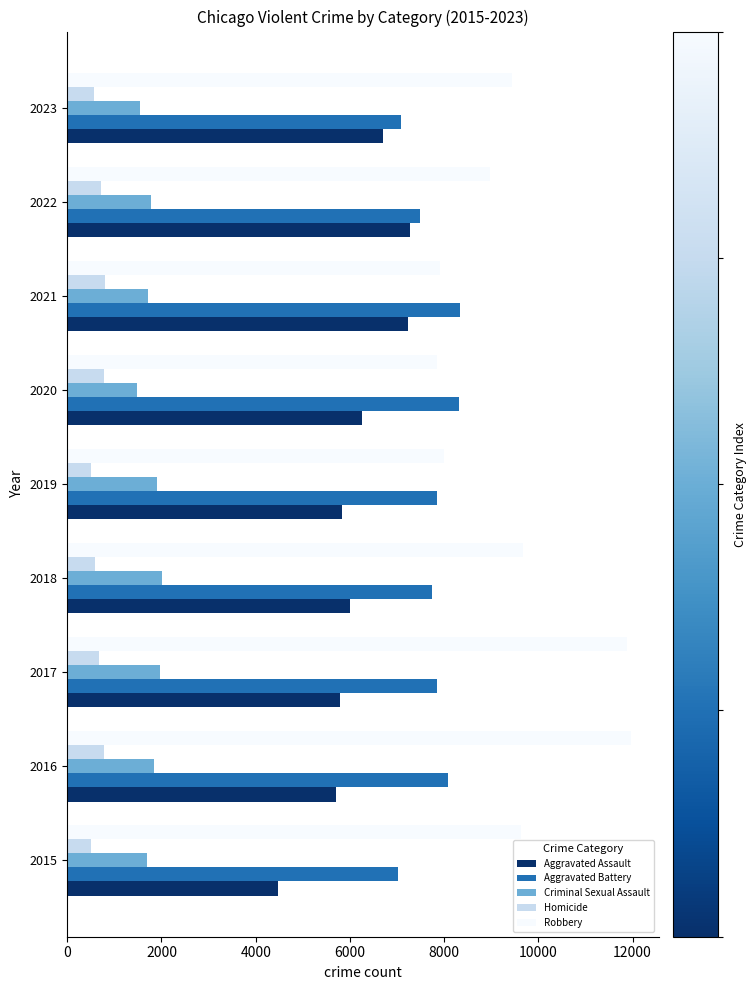

Which series has the largest total across all categories?

Robbery